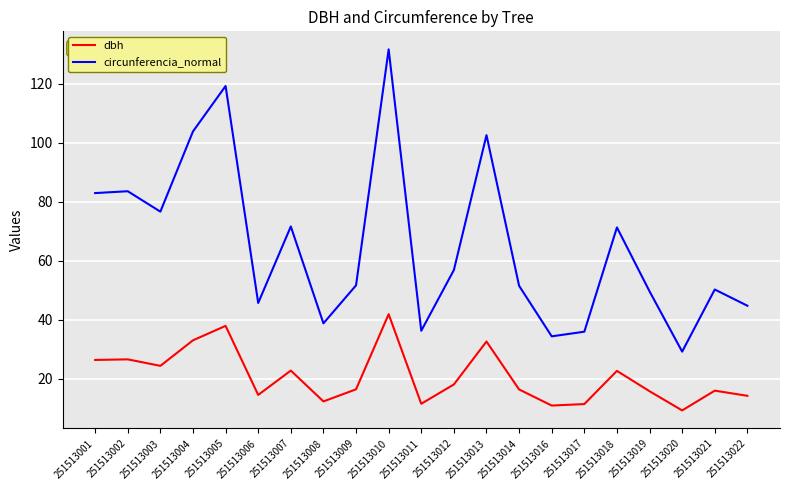

What is the difference between the maximum and minimum values in the dbh series?

32.6